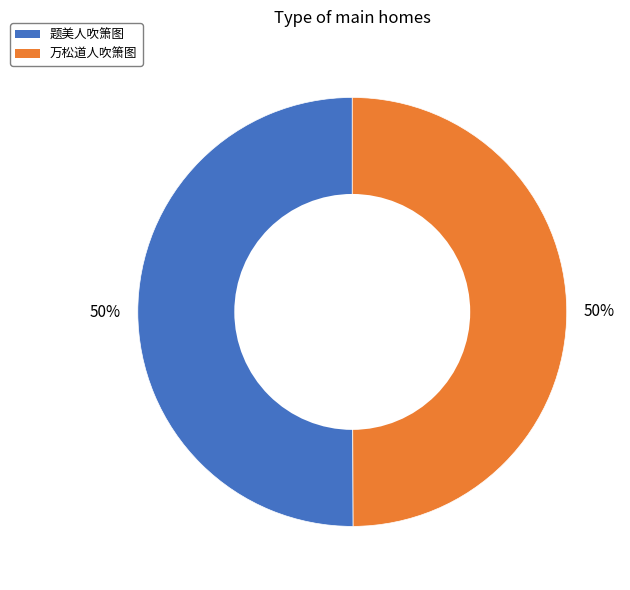

To the nearest percent, what is the combined percentage of 万松道人吹箫图 and 题美人吹箫图?

100%